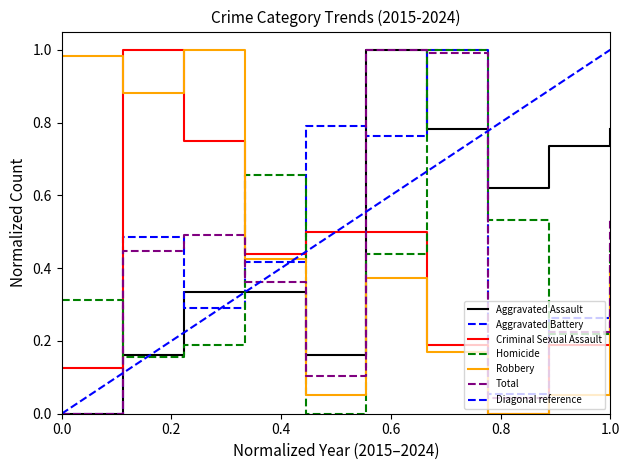

At which category does Homicide reach its first local valley?

2016